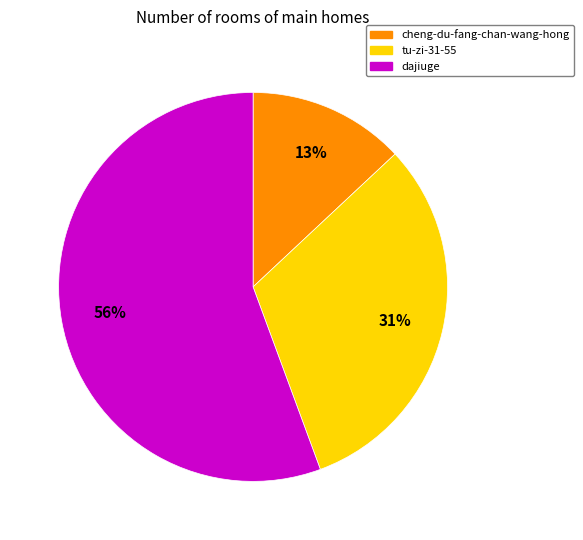

To the nearest percent, what portion does cheng-du-fang-chan-wang-hong represent?

13%